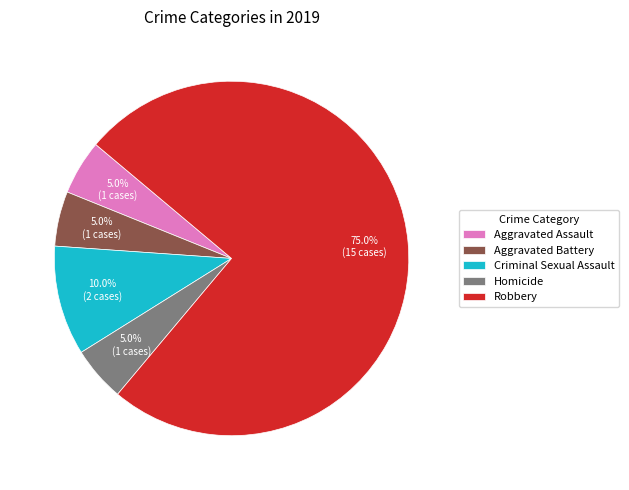

Which slice is the largest?

Robbery